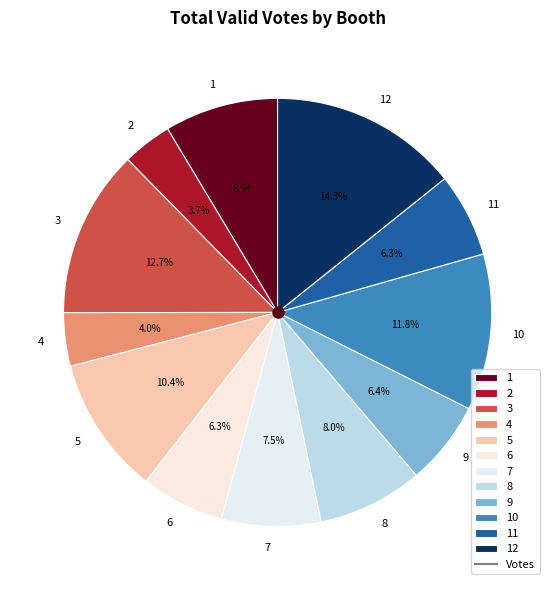

The 1 slice represents 18% of the pie. True or false?

False